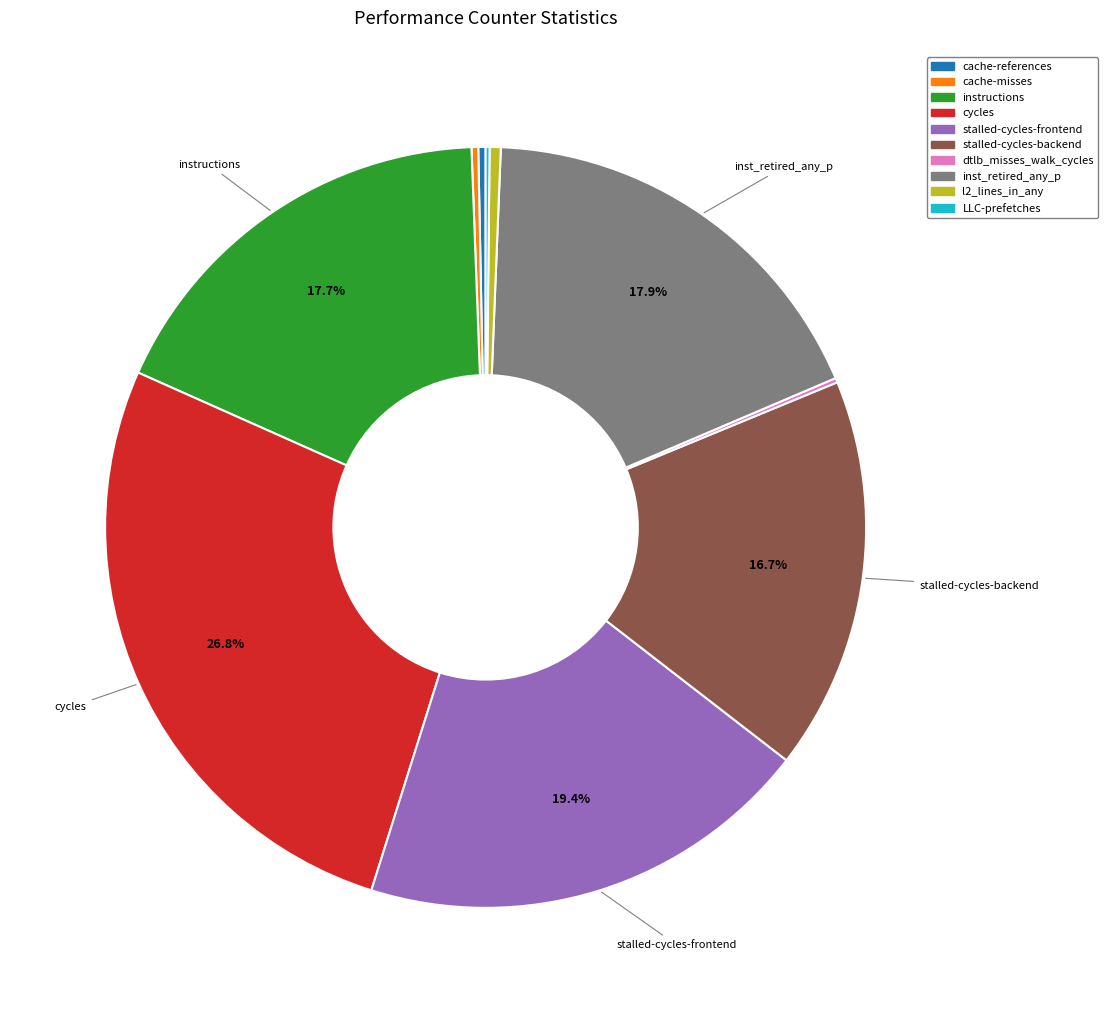

To the nearest percent, what is the difference between the largest and smallest slice percentages?

27%